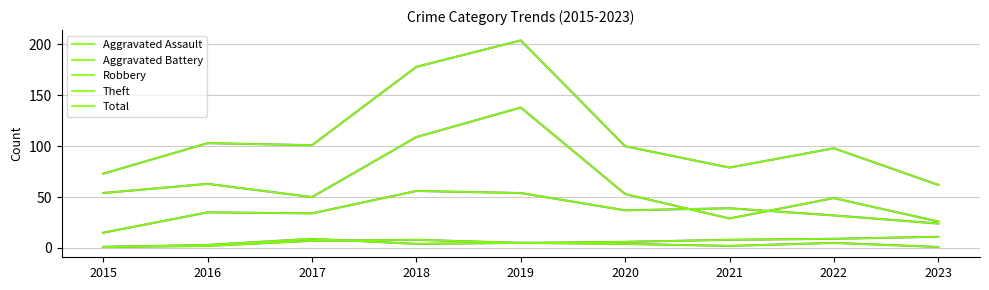

Reading right to left, list all the values displayed in this chart.

Aggravated Assault: 2023=1	2022=5	2021=2	2020=4	2019=5	2018=8	2017=7	2016=2	2015=1
Aggravated Battery: 2023=11	2022=9	2021=8	2020=6	2019=5	2018=4	2017=9	2016=3	2015=1
Robbery: 2023=24	2022=32	2021=39	2020=37	2019=54	2018=56	2017=34	2016=35	2015=15
Theft: 2023=26	2022=49	2021=29	2020=53	2019=138	2018=109	2017=50	2016=63	2015=54
Total: 2023=62	2022=98	2021=79	2020=100	2019=204	2018=178	2017=101	2016=103	2015=73